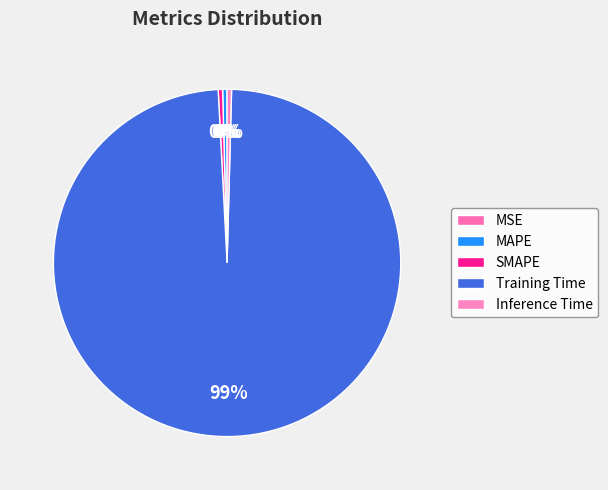

Combined, do MSE and Inference Time account for over 50%?

No